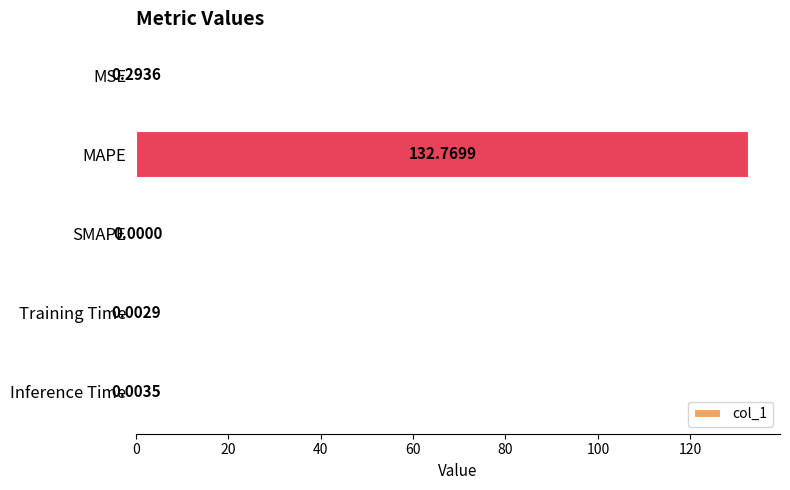

Which category has the highest value across all series?

MAPE